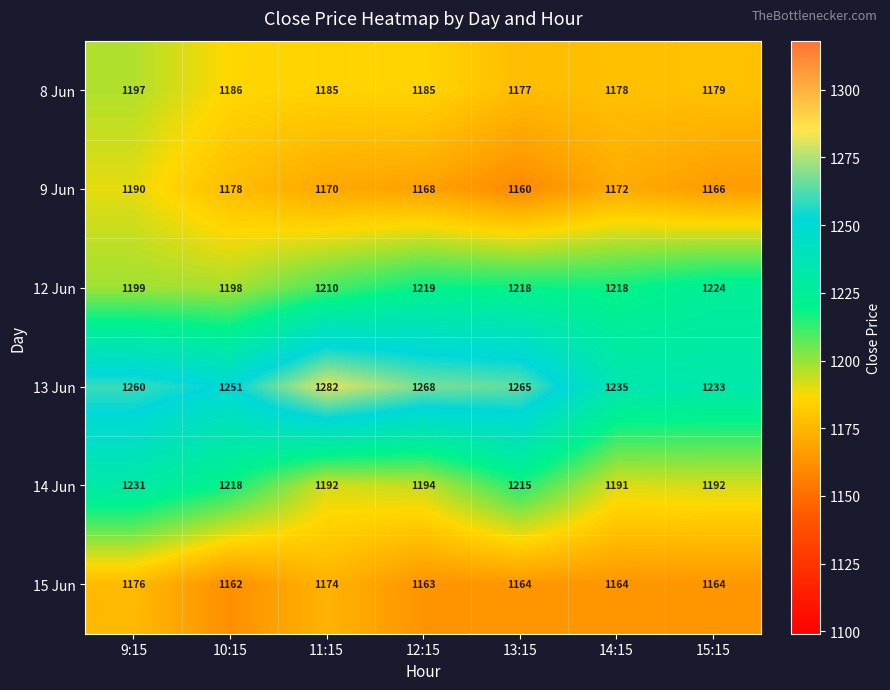

How many categories are shown in the chart?

7